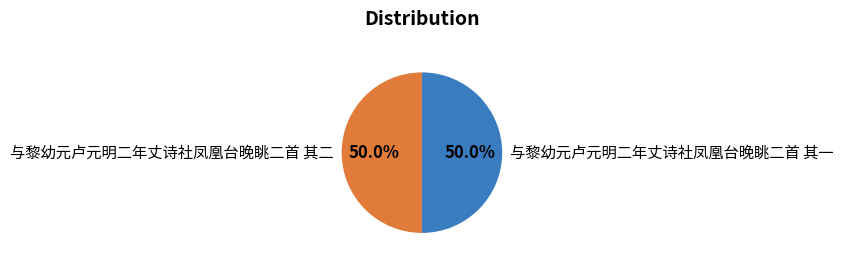

What percentage do 与黎幼元卢元明二年丈诗社凤凰台晚眺二首 其二 and 与黎幼元卢元明二年丈诗社凤凰台晚眺二首 其一 together represent?

100.0%